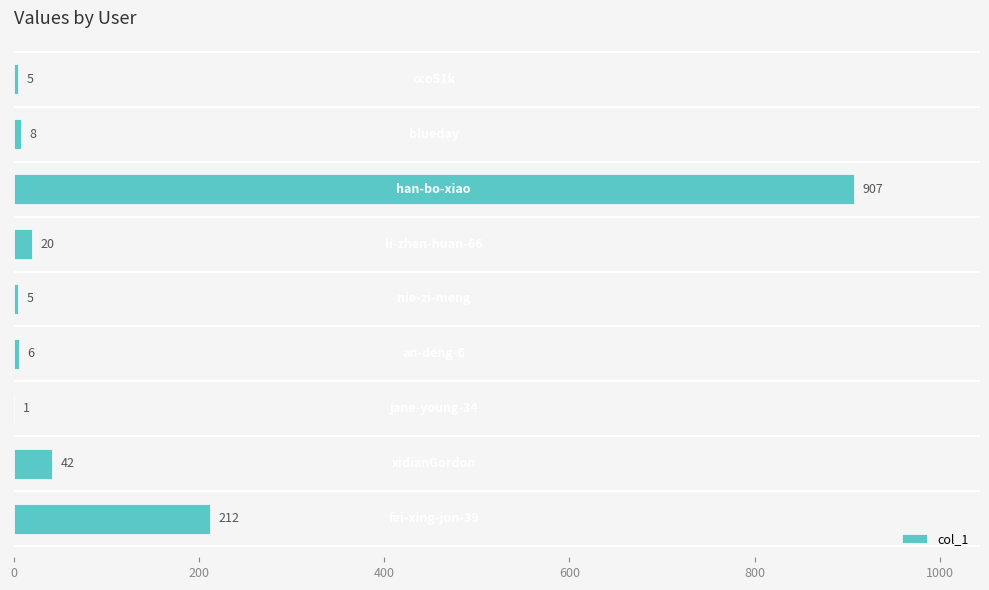

Count the number of data series in this chart.

1